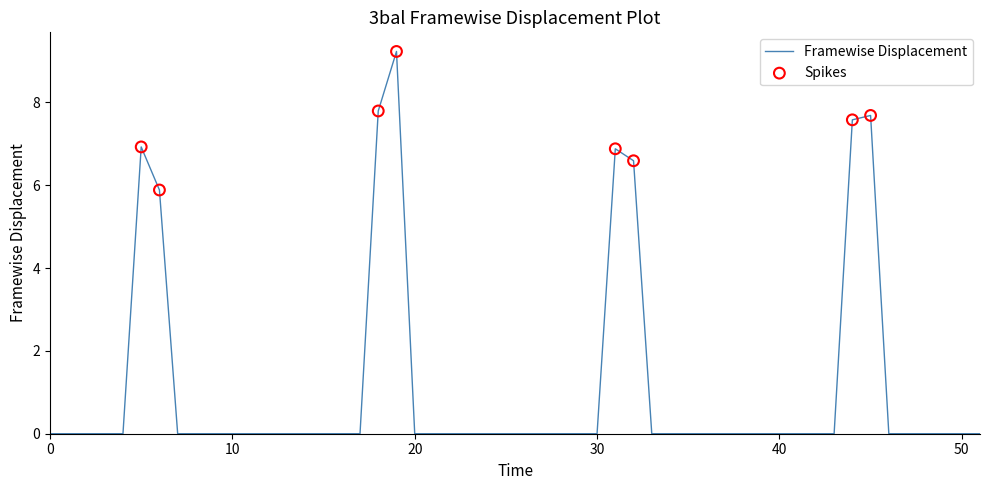

What is the maximum value shown in the chart?

9.2